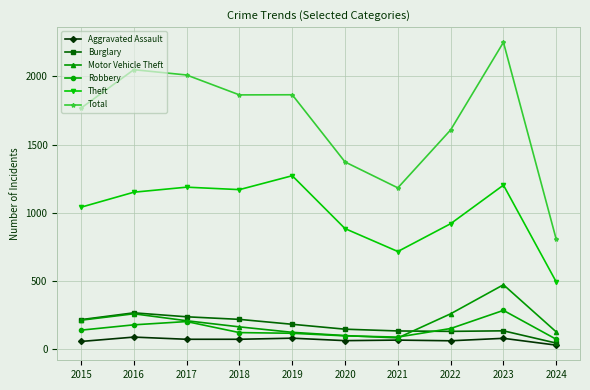

What is the lowest value of the Aggravated Assault series?

29